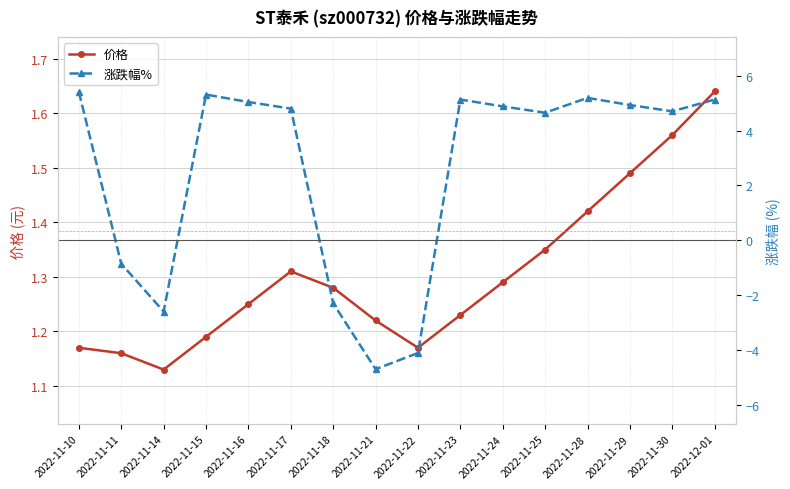

Reading left to right, transcribe all the data shown in this chart.

价格: 2022-11-10=1.2	2022-11-11=1.2	2022-11-14=1.1	2022-11-15=1.2	2022-11-16=1.2	2022-11-17=1.3	2022-11-18=1.3	2022-11-21=1.2	2022-11-22=1.2	2022-11-23=1.2	2022-11-24=1.3	2022-11-25=1.4	2022-11-28=1.4	2022-11-29=1.5	2022-11-30=1.6	2022-12-01=1.6
涨跌幅%: 2022-11-10=5.4	2022-11-11=-0.8	2022-11-14=-2.6	2022-11-15=5.3	2022-11-16=5.0	2022-11-17=4.8	2022-11-18=-2.3	2022-11-21=-4.7	2022-11-22=-4.1	2022-11-23=5.1	2022-11-24=4.9	2022-11-25=4.7	2022-11-28=5.2	2022-11-29=4.9	2022-11-30=4.7	2022-12-01=5.1